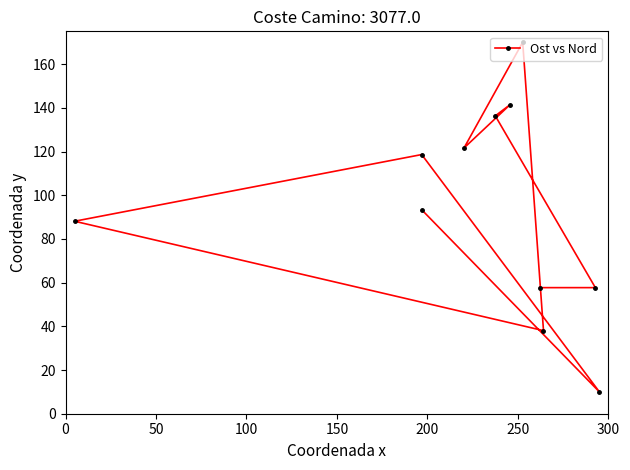

Reading right to left, extract all data points from this chart.

10.0	57.7	38.0	57.7	170.0	141.4	136.3	121.6	93.1	118.6	88.1